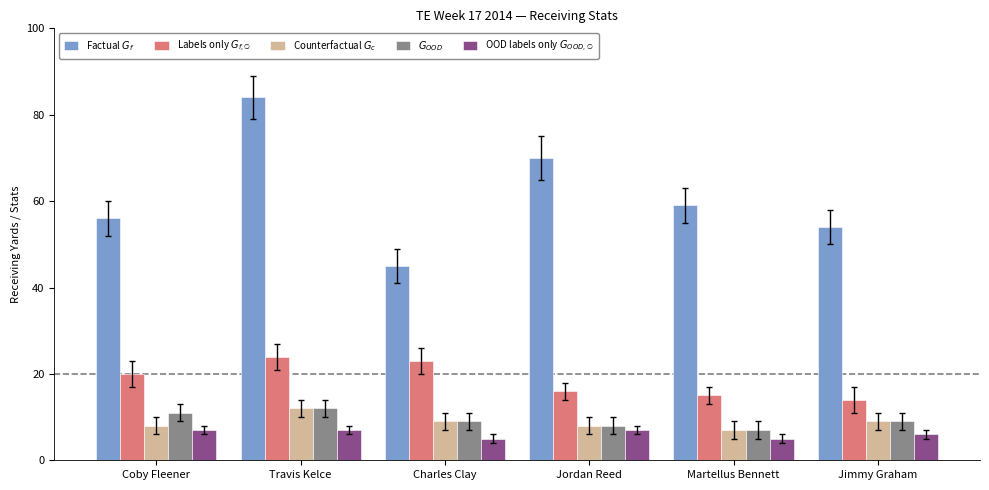

What is the label of the 4th bar from the left?

Jordan Reed